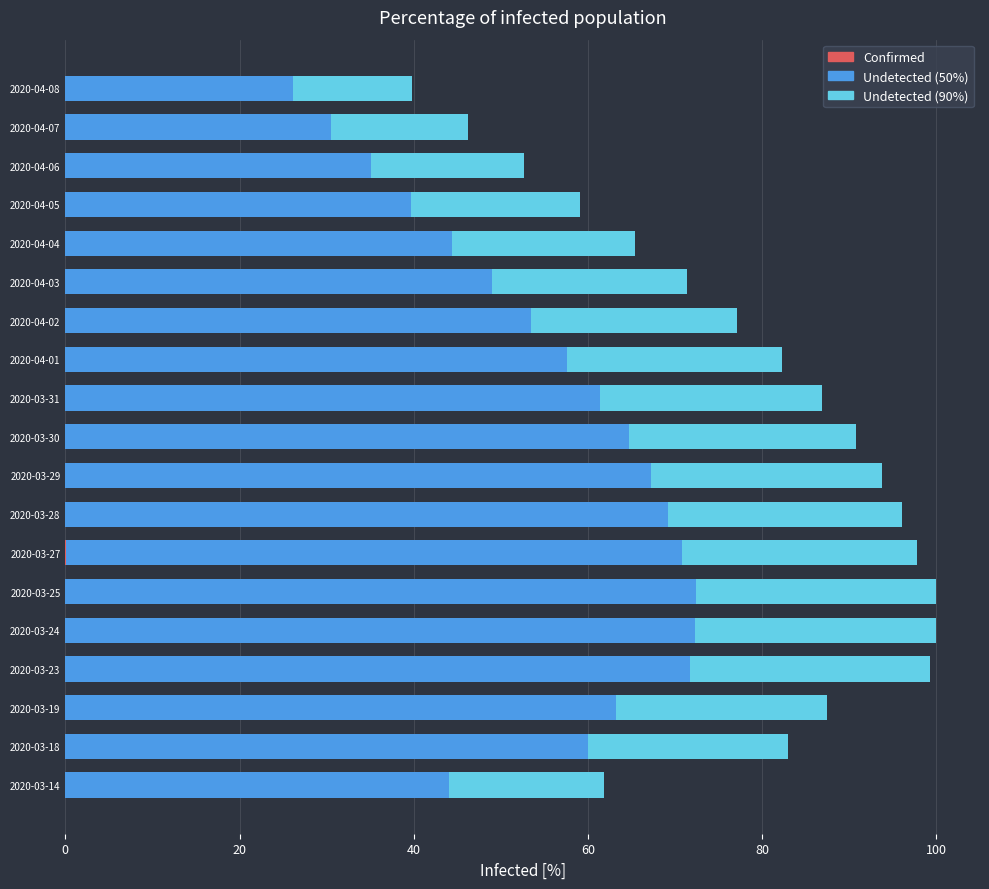

How many groups of bars are there?

19